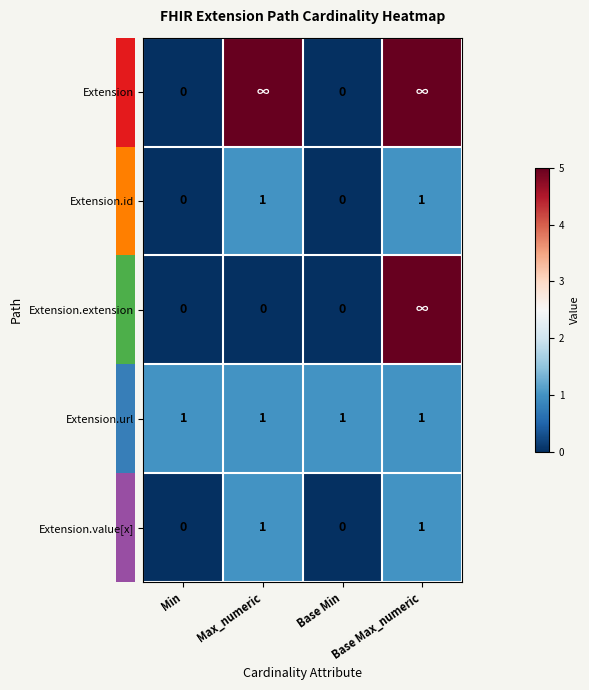

The Extension.value[x] series shows 0 at Min. True or false?

True